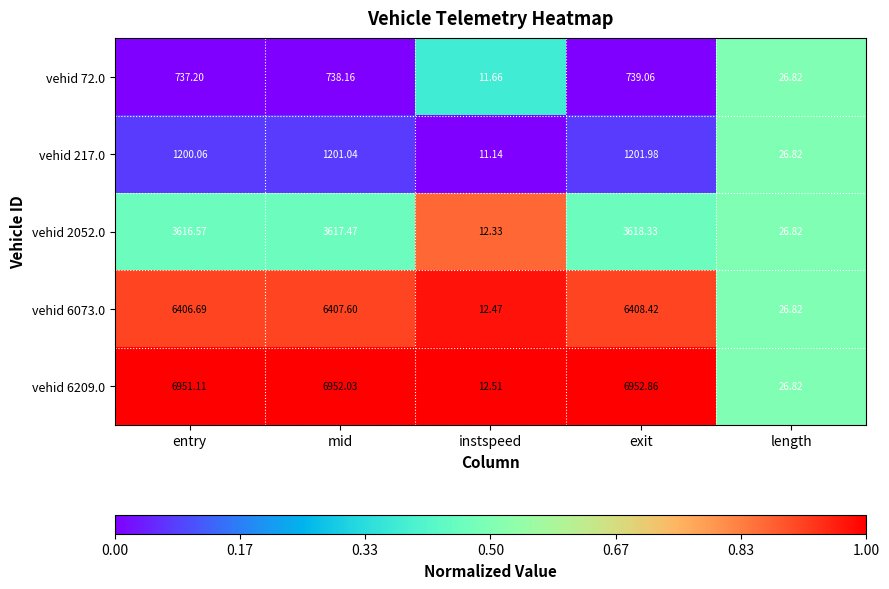

At which category is the sum across all series the highest?

exit